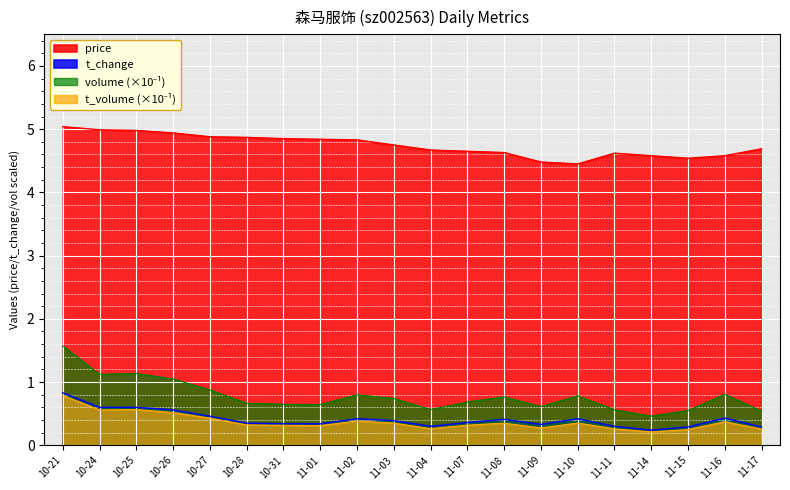

What is the greatest value displayed?

5.0